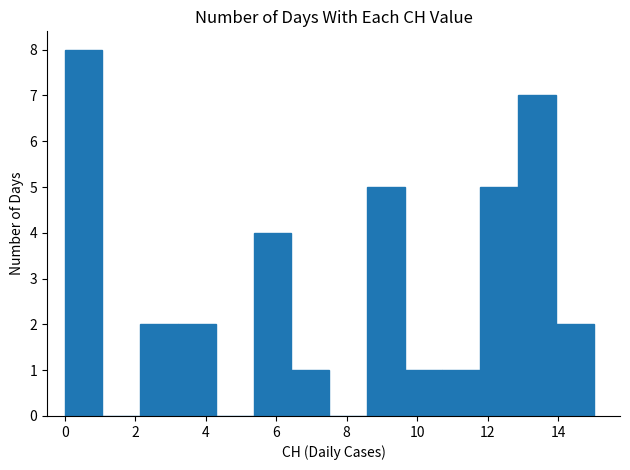

Reading left to right, transcribe this chart: for each bar, give the range it covers on the x-axis and its height. Neither the bar edges nor the heights are printed on the chart, so give them approximately, as read against the axes.

0.0 to 1.0: 8
1.0 to 2.2: 0
2.2 to 3.2: 2
3.2 to 4.2: 2
4.2 to 5.4: 0
5.4 to 6.4: 4
6.4 to 7.6: 1
7.6 to 8.6: 0
8.6 to 9.6: 5
9.6 to 10.8: 1
10.8 to 11.8: 1
11.8 to 12.8: 5
12.8 to 14.0: 7
14.0 to 15.0: 2